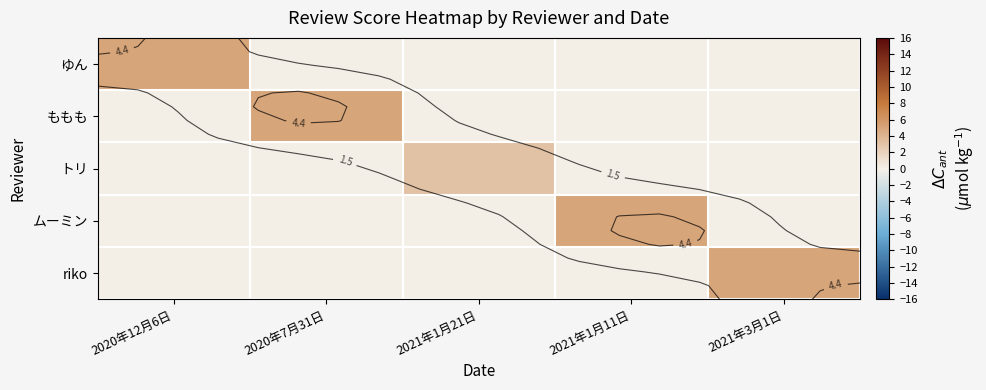

What is the average value of the ゆん series?

1